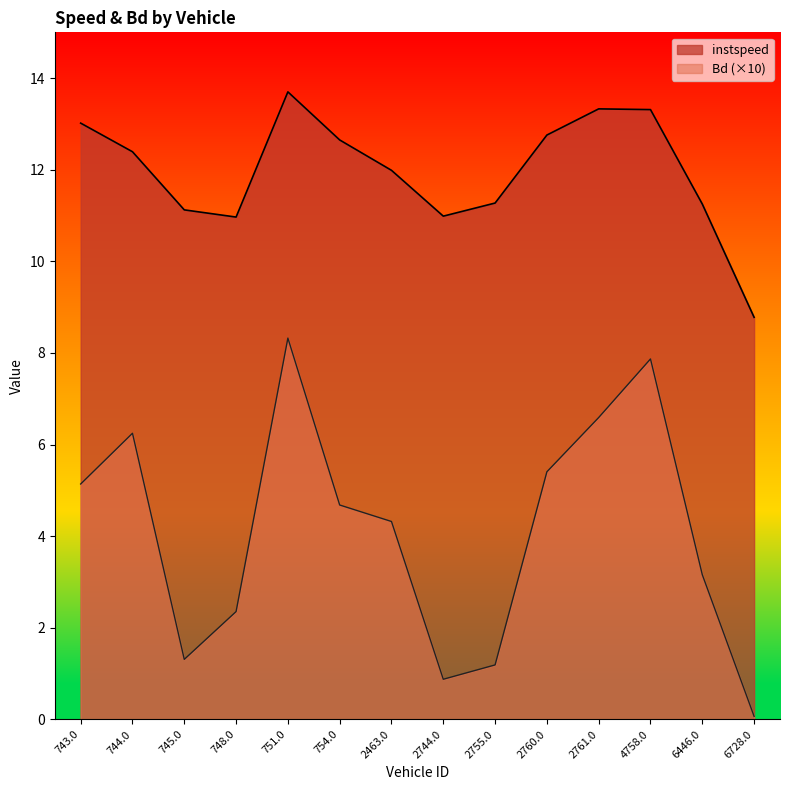

What is the greatest value displayed?

13.7